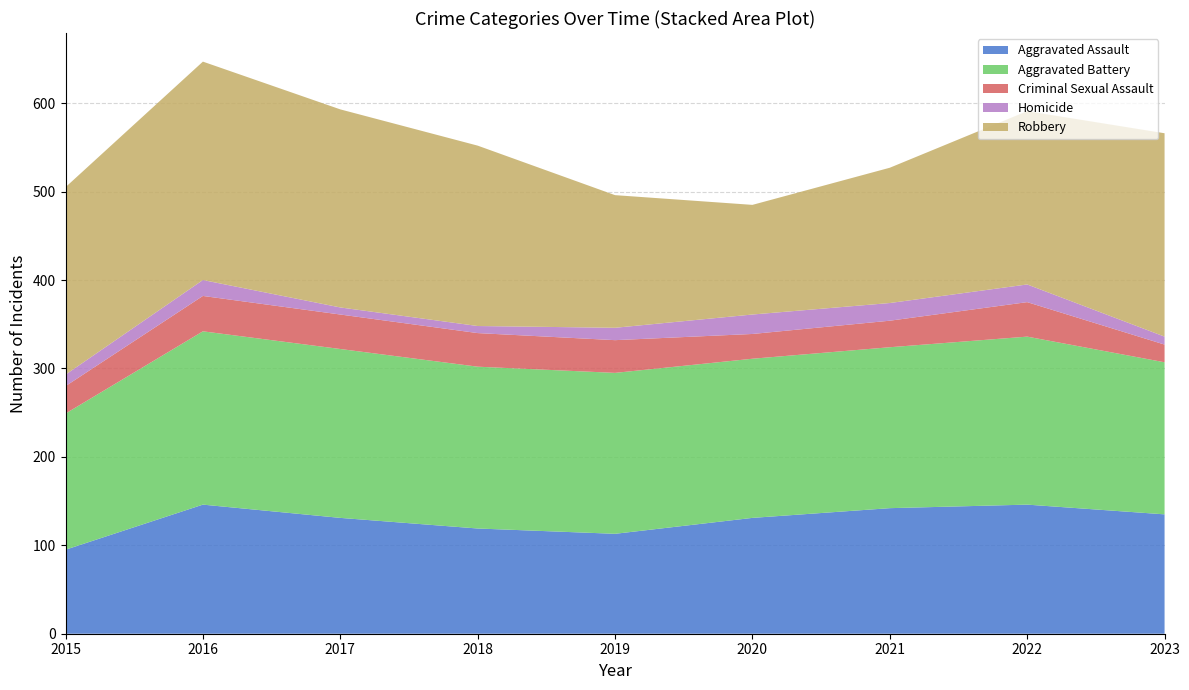

Reading left to right, list all the values displayed in this chart.

Aggravated Assault: 2015=95	2016=146	2017=131	2018=119	2019=113	2020=131	2021=142	2022=146	2023=135
Aggravated Battery: 2015=154	2016=196	2017=191	2018=183	2019=182	2020=180	2021=182	2022=190	2023=172
Criminal Sexual Assault: 2015=31	2016=40	2017=39	2018=38	2019=37	2020=28	2021=30	2022=39	2023=20
Homicide: 2015=13	2016=18	2017=8	2018=8	2019=14	2020=22	2021=20	2022=20	2023=9
Robbery: 2015=212	2016=247	2017=224	2018=204	2019=150	2020=124	2021=153	2022=196	2023=230